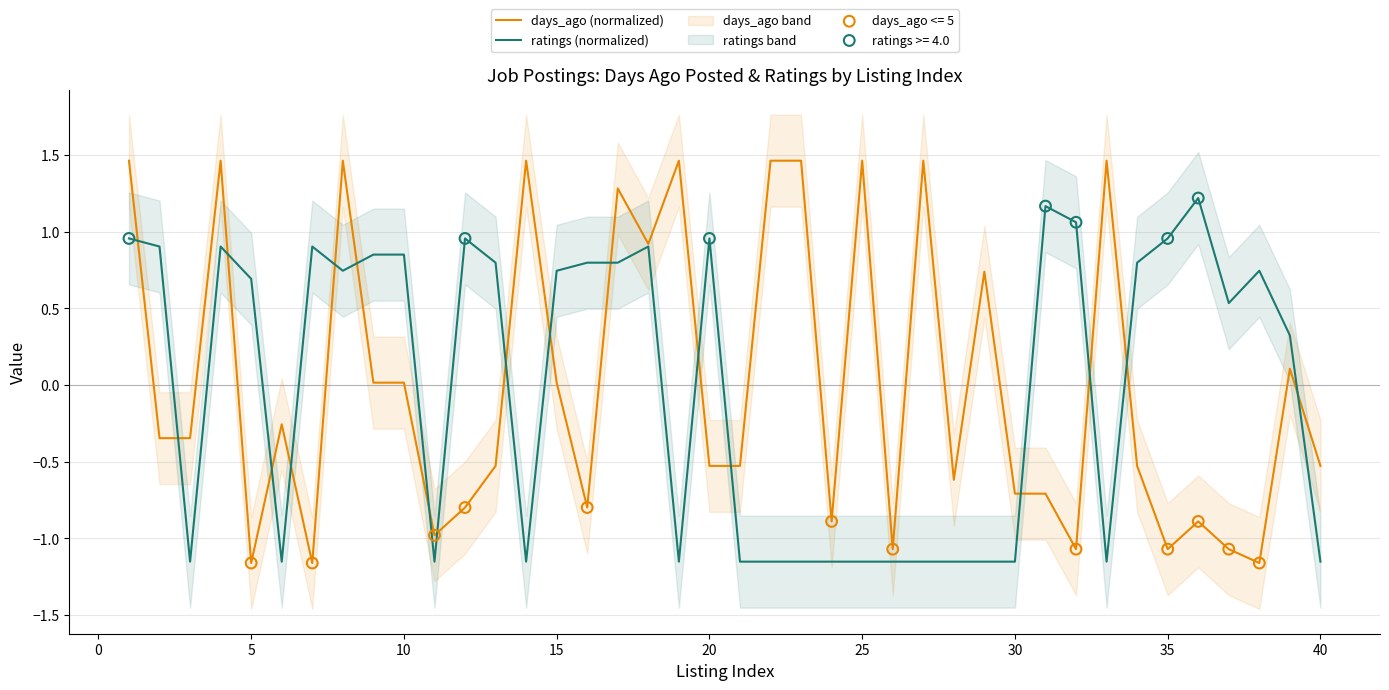

Which series contains the highest Y value?

days_ago (normalized)